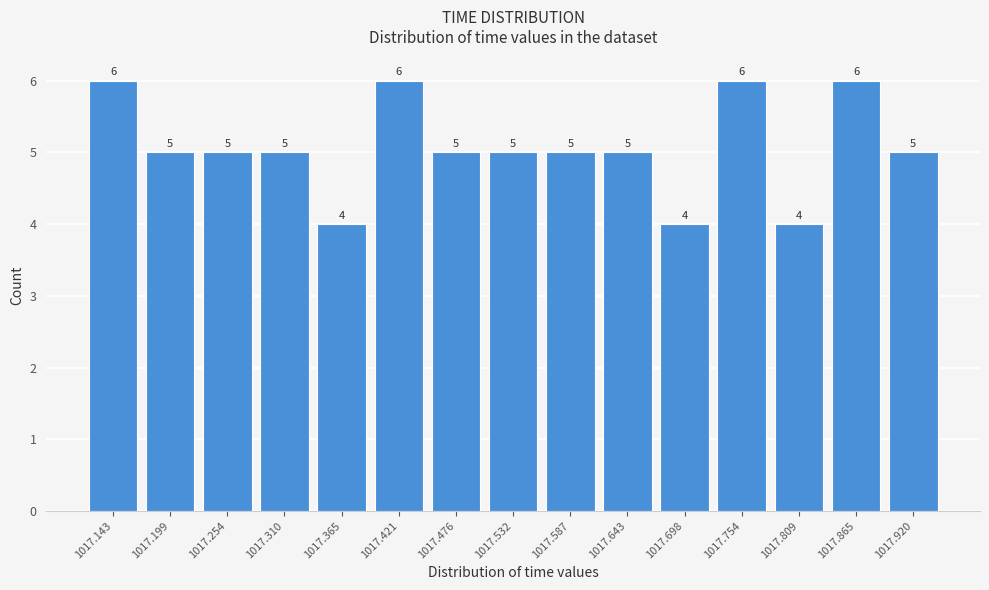

Reading right to left, what are all the values shown in this chart?

1017.920=5	1017.865=6	1017.809=4	1017.754=6	1017.698=4	1017.643=5	1017.587=5	1017.532=5	1017.476=5	1017.421=6	1017.365=4	1017.310=5	1017.254=5	1017.199=5	1017.143=6